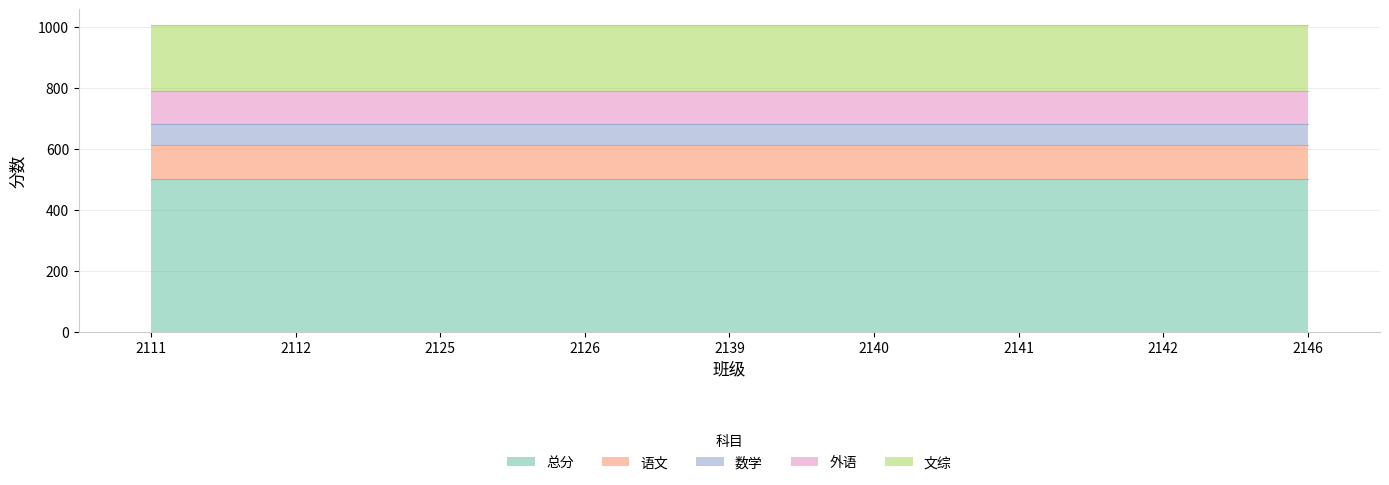

At which label does 语文 reach its peak?

2111